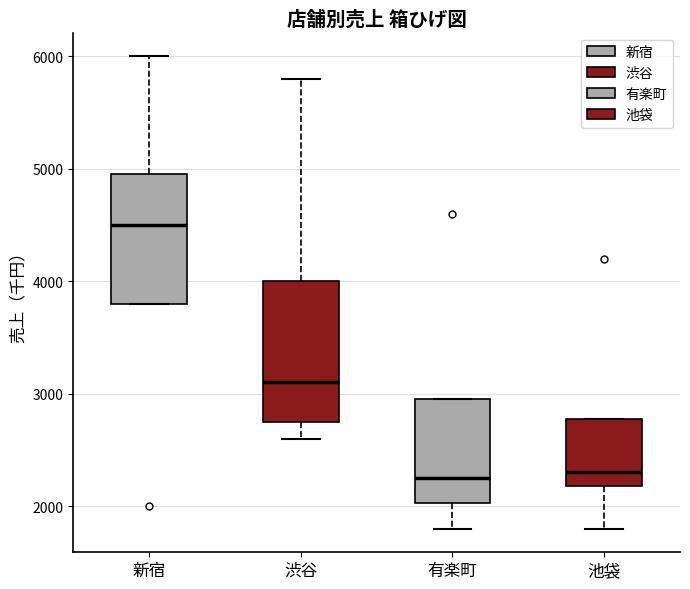

Reading left to right, read every box against the y-axis: the position of its median line, the range the box covers, and the ends of its whiskers. The values are not printed on the chart, so give them approximately, as read against the axis.

新宿: median 4500, box 3800 to 5000, whiskers 3800 to 6000
渋谷: median 3100, box 2800 to 4000, whiskers 2600 to 5800
有楽町: median 2300, box 2000 to 3000, whiskers 1800 to 3000
池袋: median 2300, box 2200 to 2800, whiskers 1800 to 2800